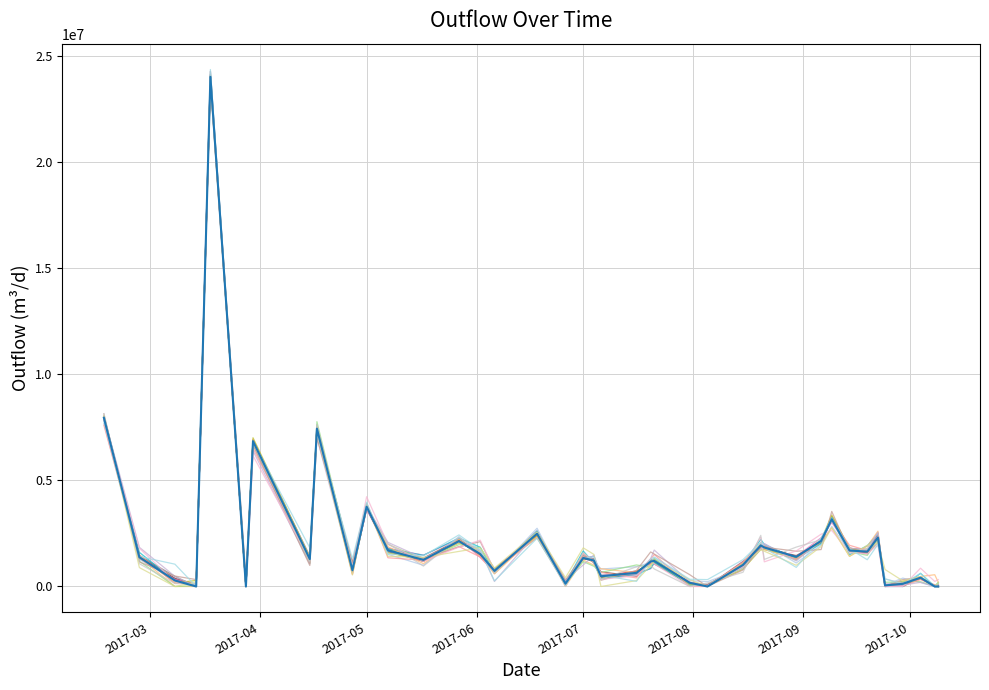

Count the number of data series in this chart.

21